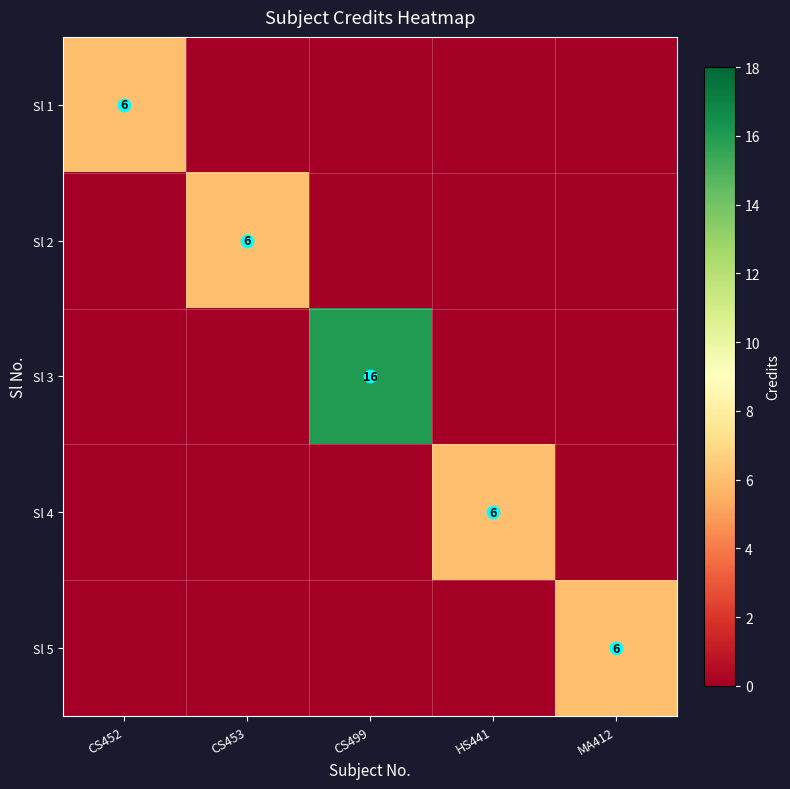

What is the difference between the maximum and minimum values in the Sl 1 series?

6